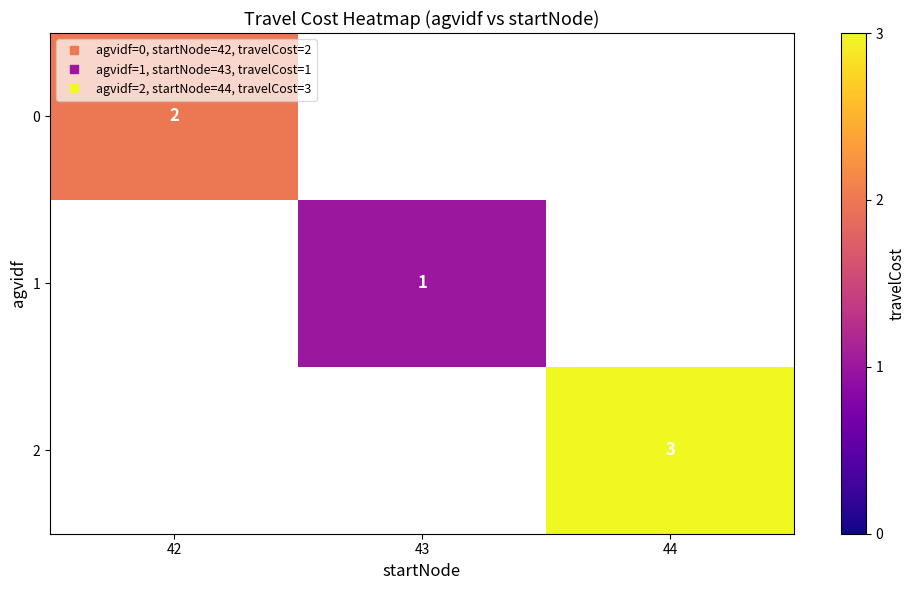

Is it true that 1 equals 1.4 at 43?

False